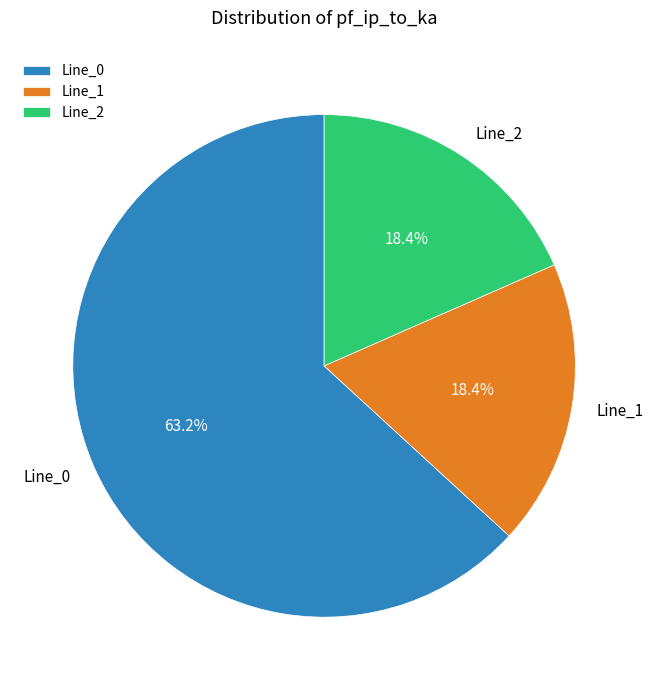

Does Line_2 represent more than half of the total?

No